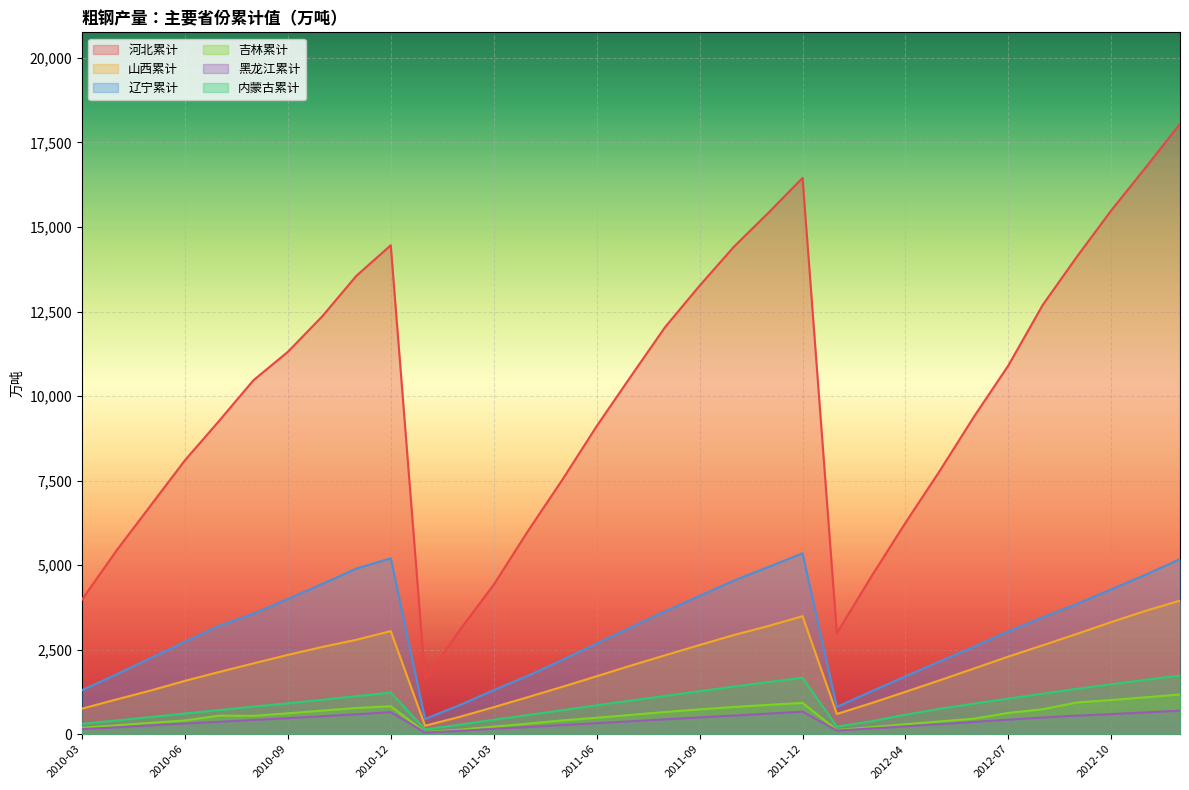

How many lines are shown in the chart?

6